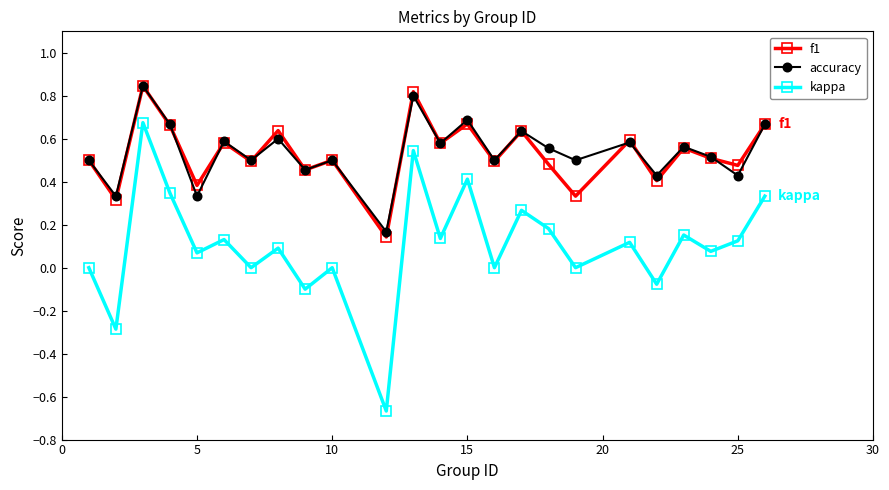

True or false: accuracy and f1 intersect in this chart.

True